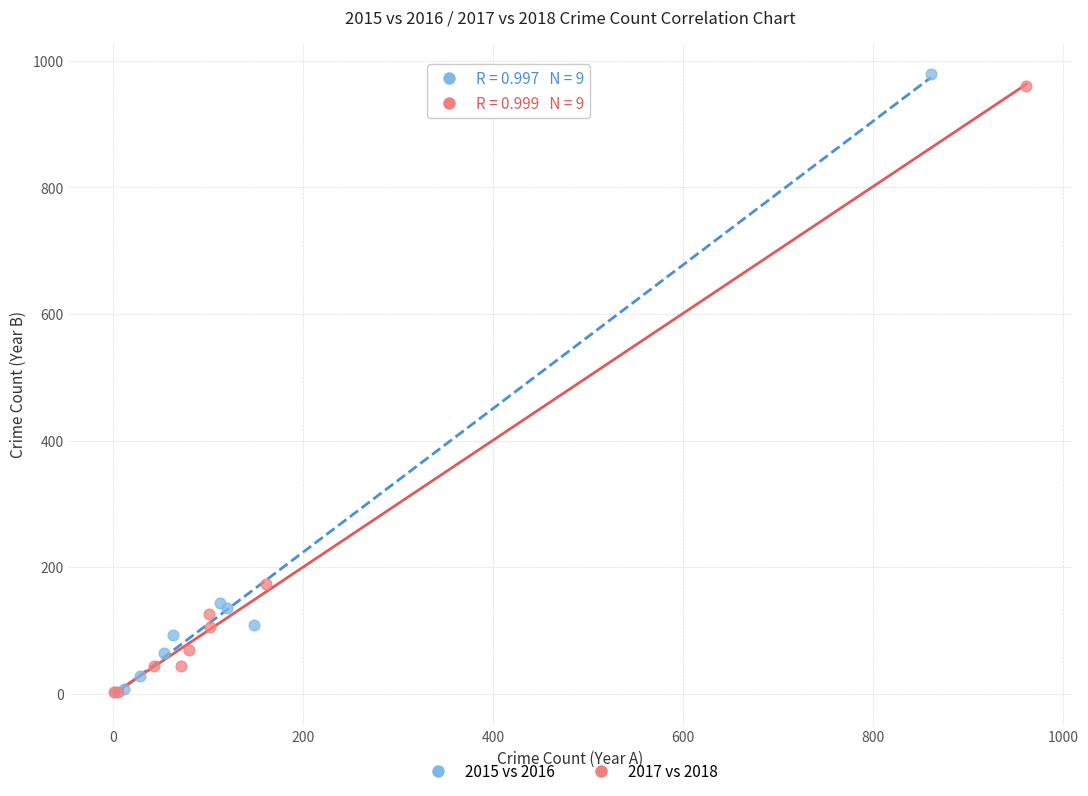

What are all the series names shown in the legend?

2015 vs 2016, 2017 vs 2018